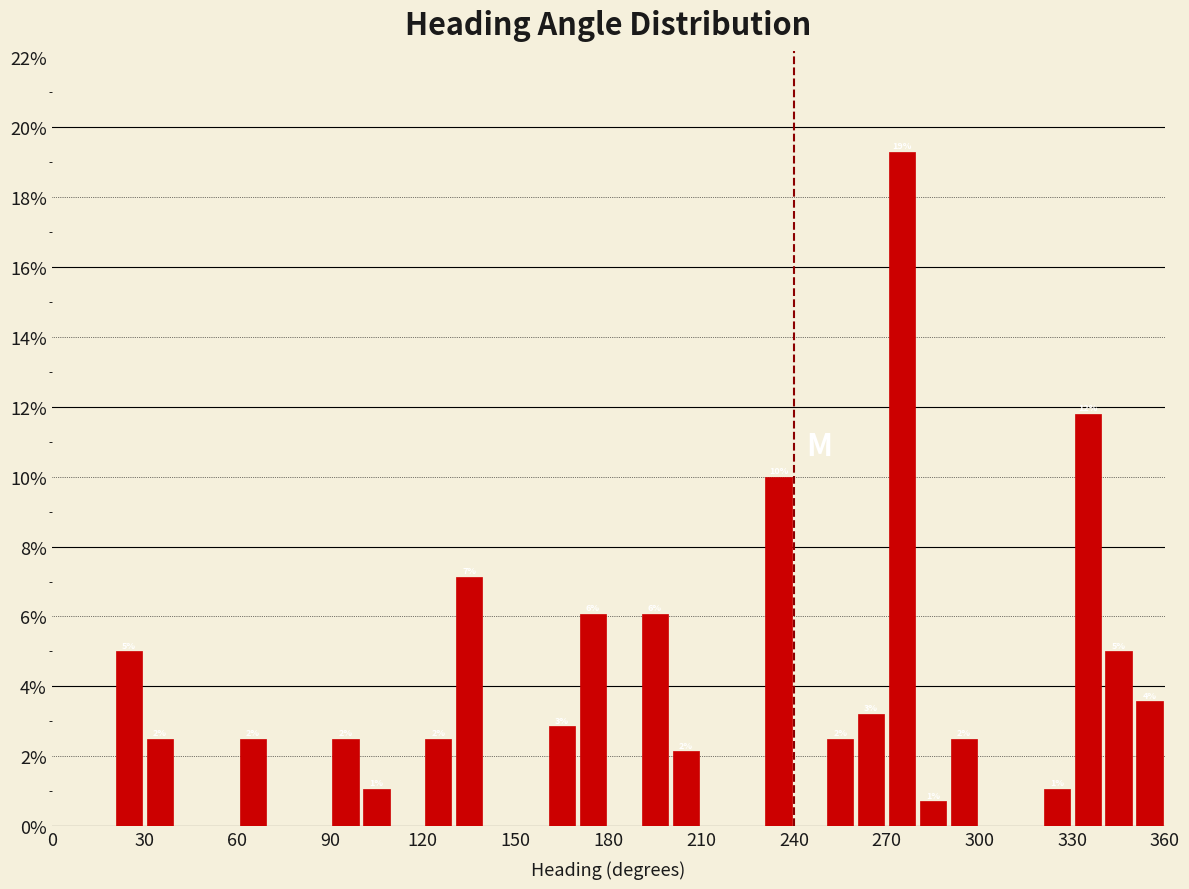

Around what value on the x-axis is the tallest bar? Give the approximate position of its centre, as read against the axis.

275